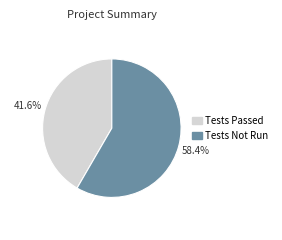

To the nearest percent, what portion does Tests Passed represent?

42%